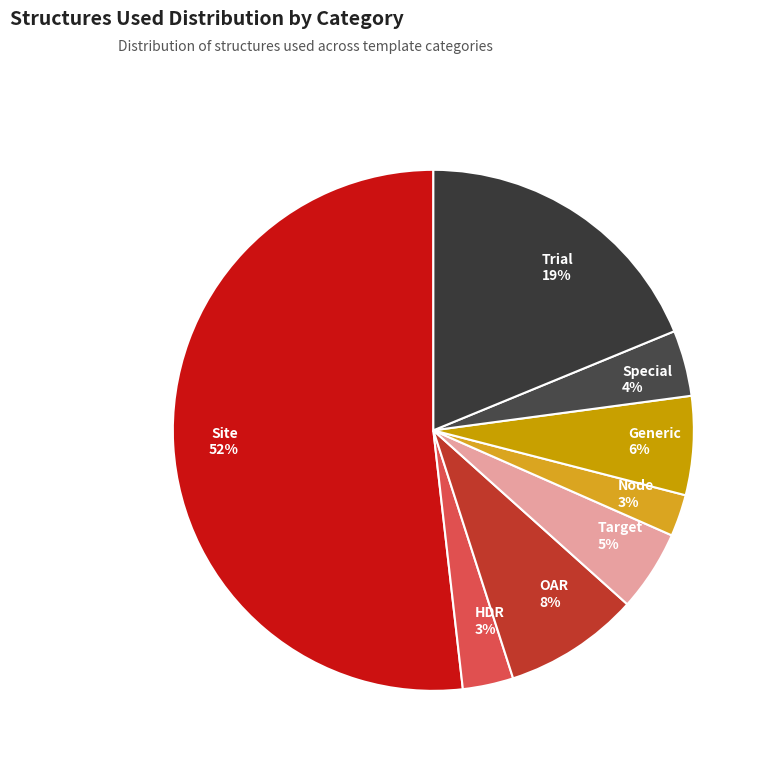

What is the largest slice in the pie chart?

Site